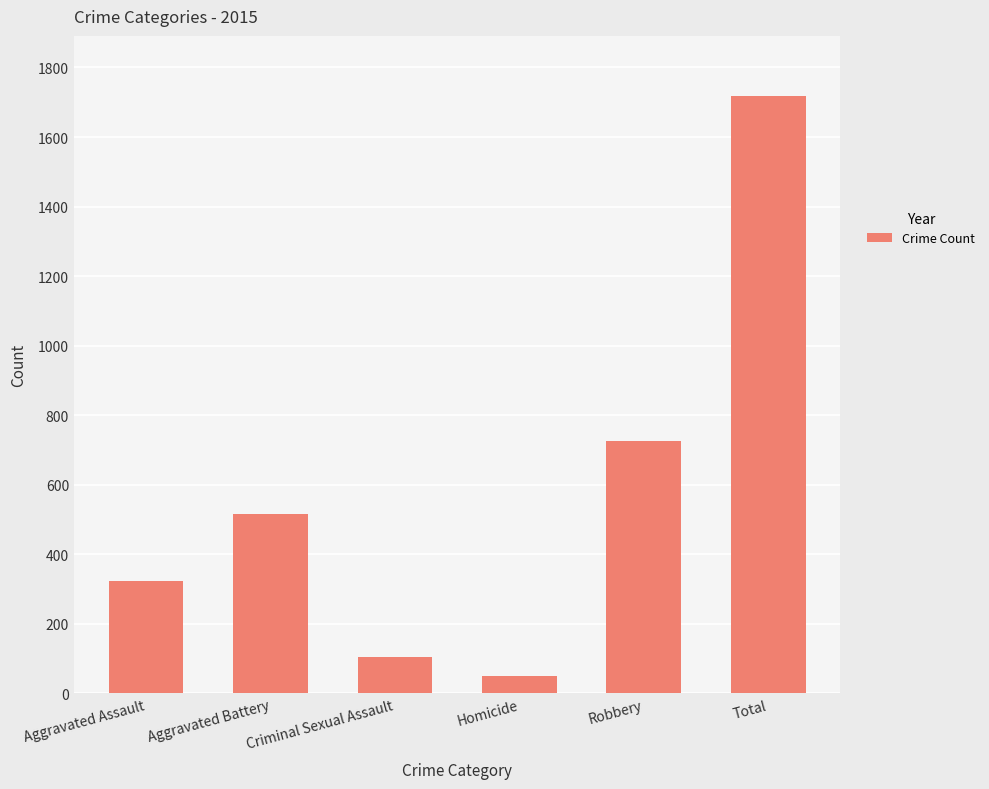

Reading left to right, transcribe all the data shown in this chart.

323	515	105	50	726	1719